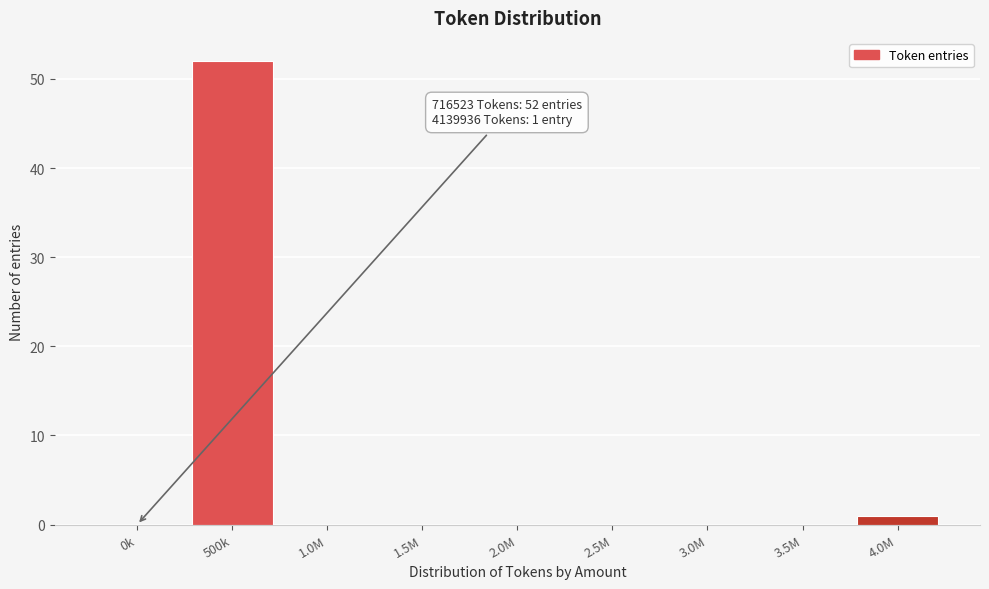

Reading left to right, list all the values displayed in this chart.

0k=0	500k=52	1.0M=0	1.5M=0	2.0M=0	2.5M=0	3.0M=0	3.5M=0	4.0M=1